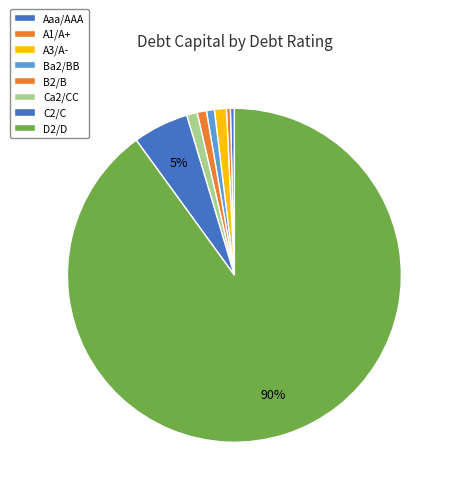

Does A1/A+ represent more than half of the total?

No